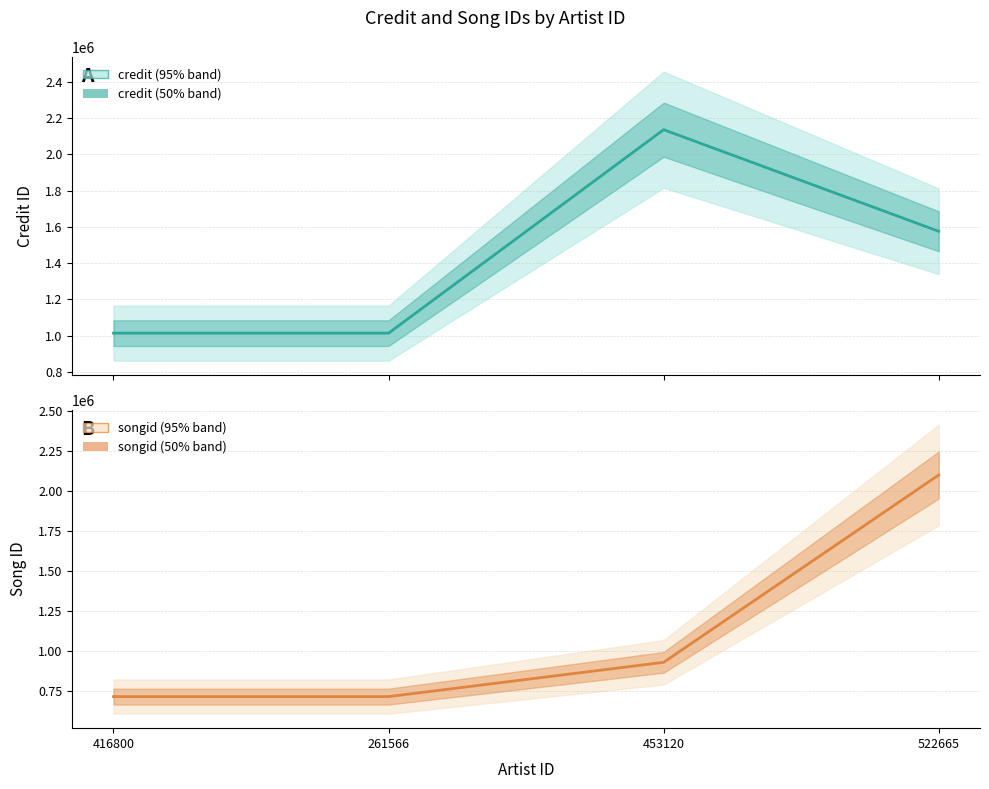

How many values in the songid series are below 928550?

2